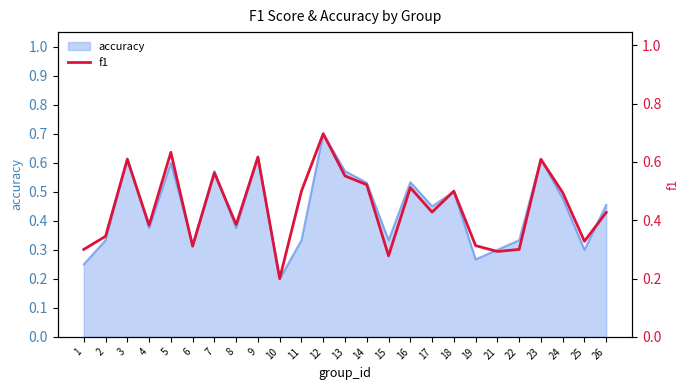

List the labels in order of value, largest first.

12, 5, 9, 3, 23, 7, 13, 14, 16, 11, 18, 24, 17, 26, 8, 4, 2, 25, 19, 6, 1, 22, 21, 15, 10